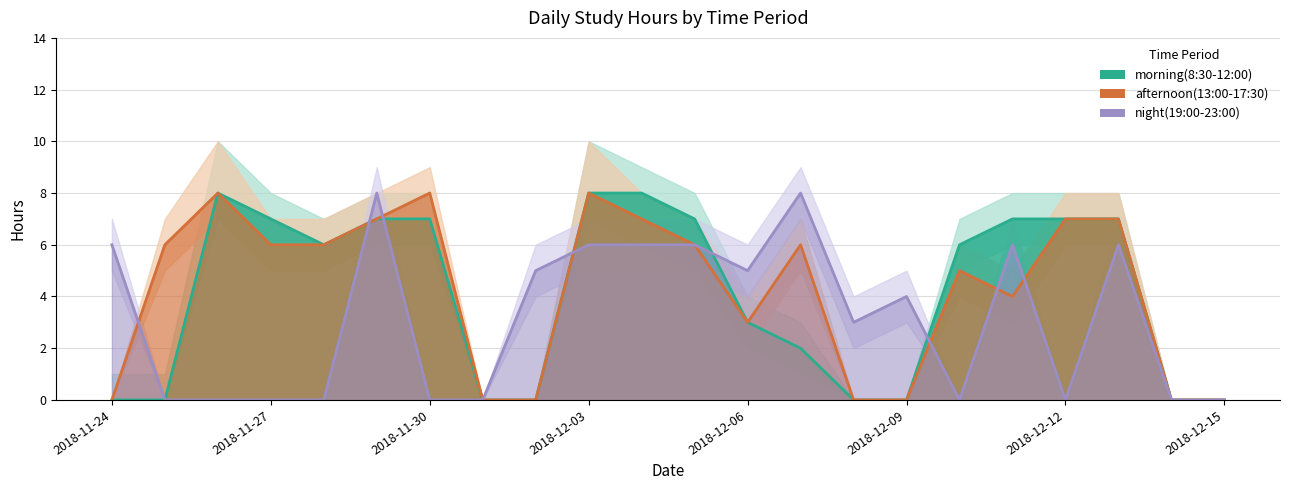

What is the difference between the maximum and second lowest values in the morning(8:30-12:00) series?

8